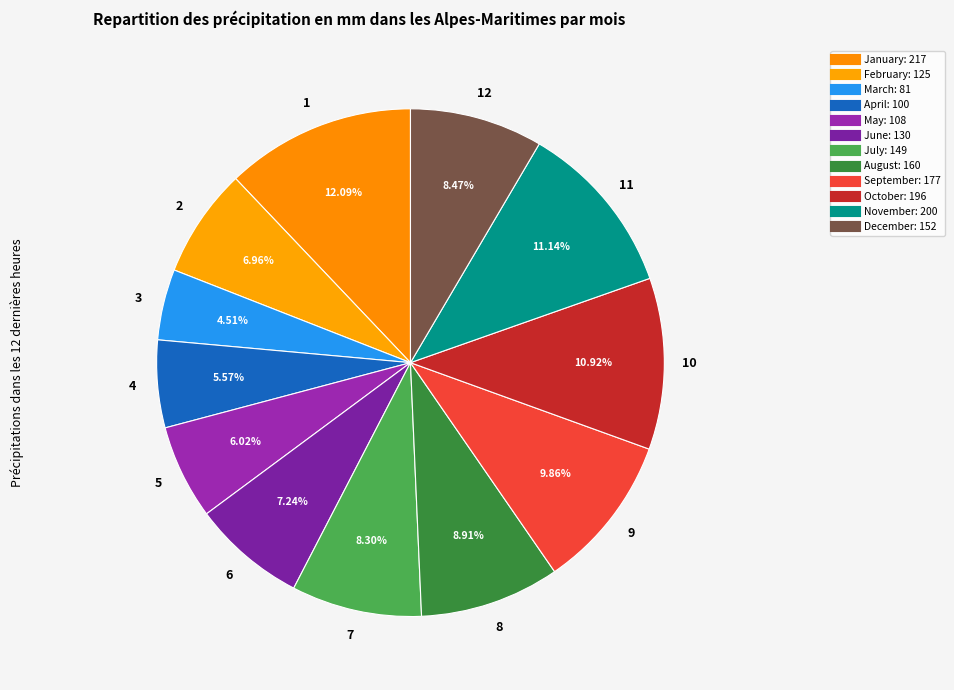

Which slice is the largest?

January